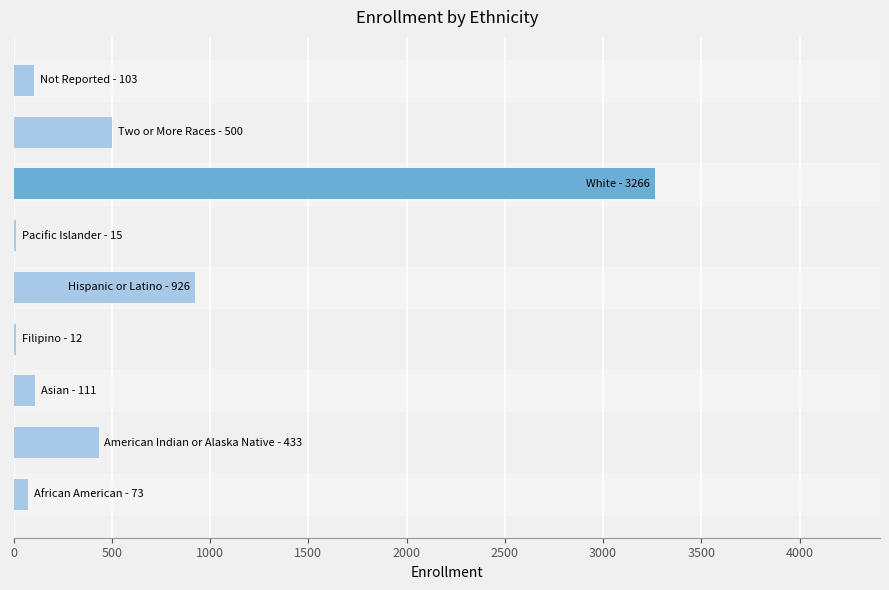

What is the sum of all values?

5439